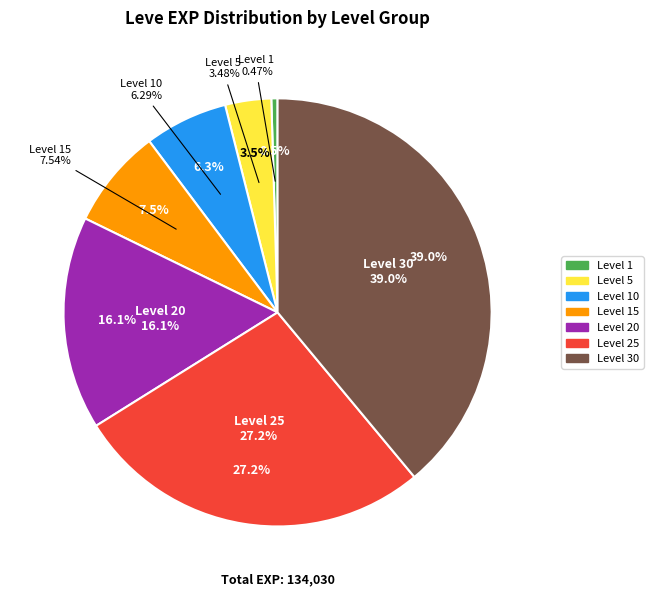

Is there a majority slice in this chart?

No